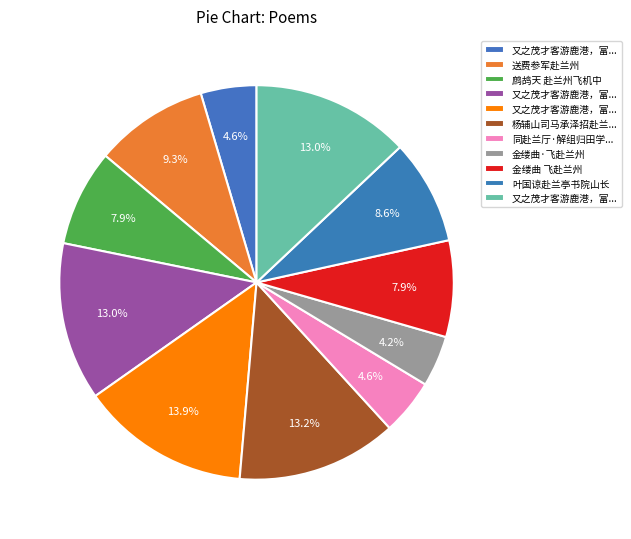

Count the number of slices in the pie.

11